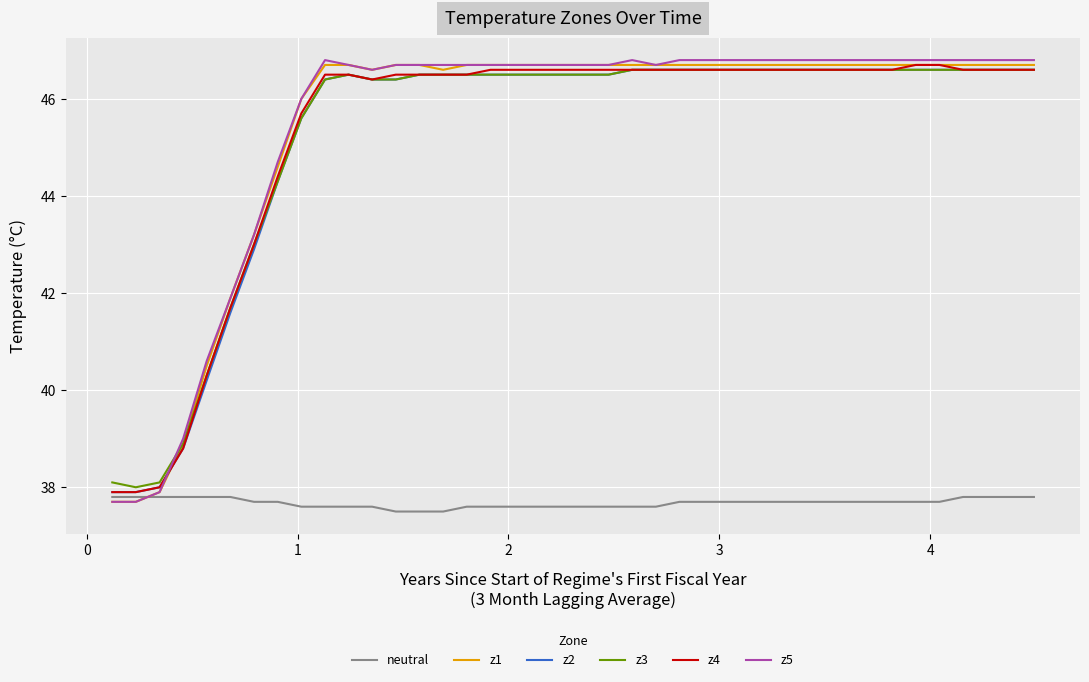

Which series has the largest range (max minus min)?

z5